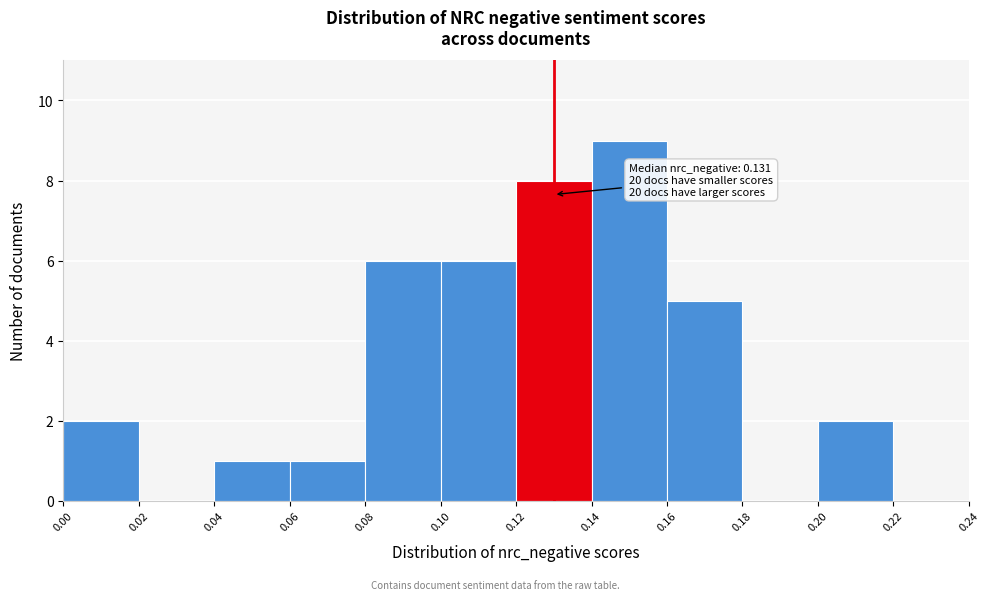

Over which range of the x-axis is the bar tallest?

0.14 to 0.16